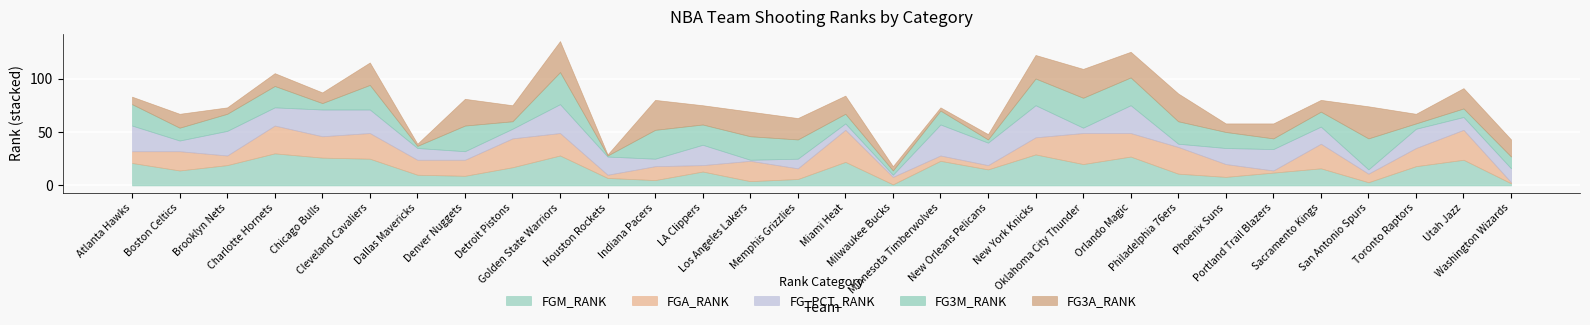

Reading left to right, what are all the values shown in this chart?

FGM_RANK: Atlanta Hawks=21	Boston Celtics=14	Brooklyn Nets=19	Charlotte Hornets=30	Chicago Bulls=26	Cleveland Cavaliers=25	Dallas Mavericks=10	Denver Nuggets=9	Detroit Pistons=17	Golden State Warriors=28	Houston Rockets=7	Indiana Pacers=5	LA Clippers=13	Los Angeles Lakers=4	Memphis Grizzlies=6	Miami Heat=22	Milwaukee Bucks=1	Minnesota Timberwolves=23	New Orleans Pelicans=15	New York Knicks=29	Oklahoma City Thunder=20	Orlando Magic=27	Philadelphia 76ers=11	Phoenix Suns=8	Portland Trail Blazers=12	Sacramento Kings=16	San Antonio Spurs=3	Toronto Raptors=18	Utah Jazz=24	Washington Wizards=2
FGA_RANK: Atlanta Hawks=11	Boston Celtics=18	Brooklyn Nets=9	Charlotte Hornets=26	Chicago Bulls=20	Cleveland Cavaliers=24	Dallas Mavericks=14	Denver Nuggets=15	Detroit Pistons=27	Golden State Warriors=21	Houston Rockets=3	Indiana Pacers=13	LA Clippers=6	Los Angeles Lakers=19	Memphis Grizzlies=10	Miami Heat=30	Milwaukee Bucks=7	Minnesota Timberwolves=5	New Orleans Pelicans=4	New York Knicks=16	Oklahoma City Thunder=29	Orlando Magic=22	Philadelphia 76ers=25	Phoenix Suns=12	Portland Trail Blazers=2	Sacramento Kings=23	San Antonio Spurs=8	Toronto Raptors=17	Utah Jazz=28	Washington Wizards=1
FG_PCT_RANK: Atlanta Hawks=24	Boston Celtics=10	Brooklyn Nets=23	Charlotte Hornets=17	Chicago Bulls=25	Cleveland Cavaliers=22	Dallas Mavericks=11	Denver Nuggets=8	Detroit Pistons=9	Golden State Warriors=27	Houston Rockets=17	Indiana Pacers=7	LA Clippers=19	Los Angeles Lakers=1	Memphis Grizzlies=9	Miami Heat=6	Milwaukee Bucks=2	Minnesota Timberwolves=29	New Orleans Pelicans=21	New York Knicks=30	Oklahoma City Thunder=5	Orlando Magic=26	Philadelphia 76ers=3	Phoenix Suns=15	Portland Trail Blazers=20	Sacramento Kings=16	San Antonio Spurs=4	Toronto Raptors=18	Utah Jazz=12	Washington Wizards=13
FG3M_RANK: Atlanta Hawks=20	Boston Celtics=12	Brooklyn Nets=16	Charlotte Hornets=20	Chicago Bulls=6	Cleveland Cavaliers=23	Dallas Mavericks=2	Denver Nuggets=24	Detroit Pistons=7	Golden State Warriors=30	Houston Rockets=1	Indiana Pacers=27	LA Clippers=19	Los Angeles Lakers=22	Memphis Grizzlies=18	Miami Heat=9	Milwaukee Bucks=4	Minnesota Timberwolves=13	New Orleans Pelicans=3	New York Knicks=25	Oklahoma City Thunder=28	Orlando Magic=26	Philadelphia 76ers=21	Phoenix Suns=15	Portland Trail Blazers=10	Sacramento Kings=14	San Antonio Spurs=29	Toronto Raptors=5	Utah Jazz=8	Washington Wizards=11
FG3A_RANK: Atlanta Hawks=7	Boston Celtics=13	Brooklyn Nets=6	Charlotte Hornets=12	Chicago Bulls=10	Cleveland Cavaliers=21	Dallas Mavericks=2	Denver Nuggets=25	Detroit Pistons=15	Golden State Warriors=29	Houston Rockets=1	Indiana Pacers=28	LA Clippers=18	Los Angeles Lakers=23	Memphis Grizzlies=20	Miami Heat=17	Milwaukee Bucks=4	Minnesota Timberwolves=3	New Orleans Pelicans=5	New York Knicks=22	Oklahoma City Thunder=27	Orlando Magic=24	Philadelphia 76ers=26	Phoenix Suns=8	Portland Trail Blazers=14	Sacramento Kings=11	San Antonio Spurs=30	Toronto Raptors=9	Utah Jazz=19	Washington Wizards=16